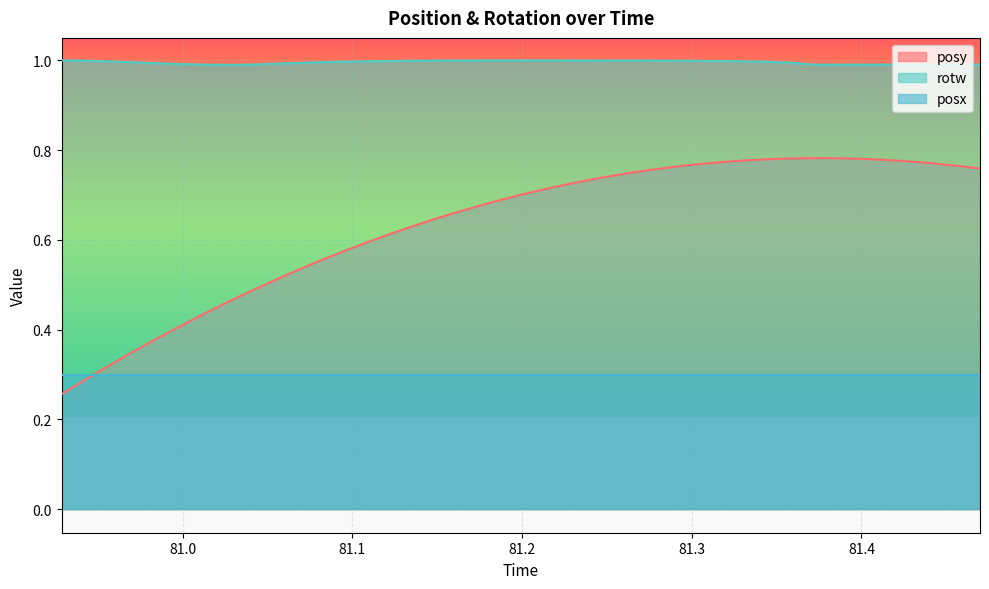

True or false: posy has a value of 0.2 at 81.09509.

False